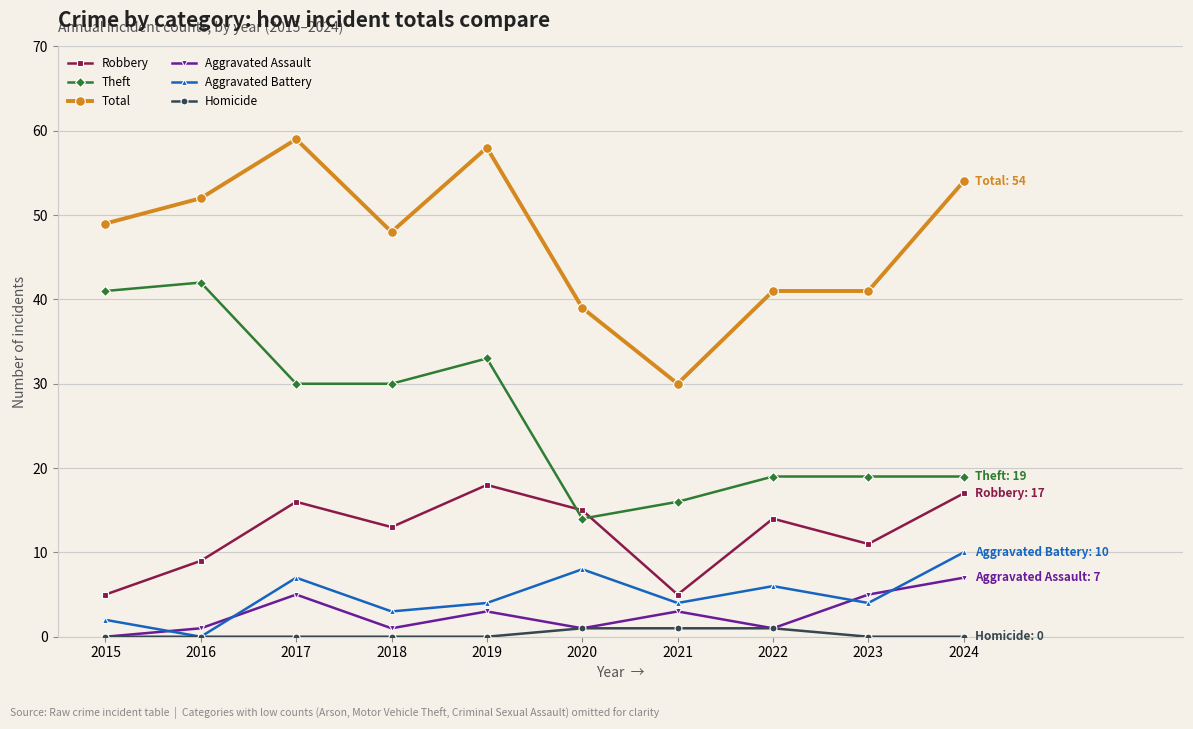

What is the maximum value for Theft?

42